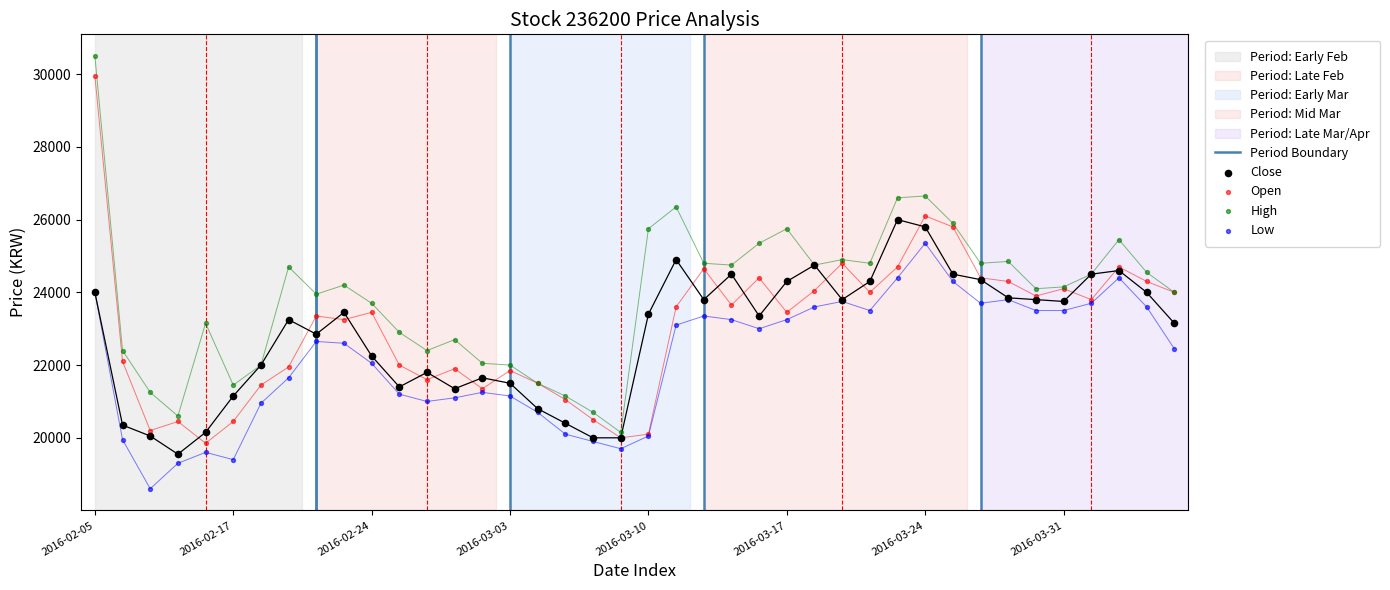

Which series has the widest spread of Y values?

High